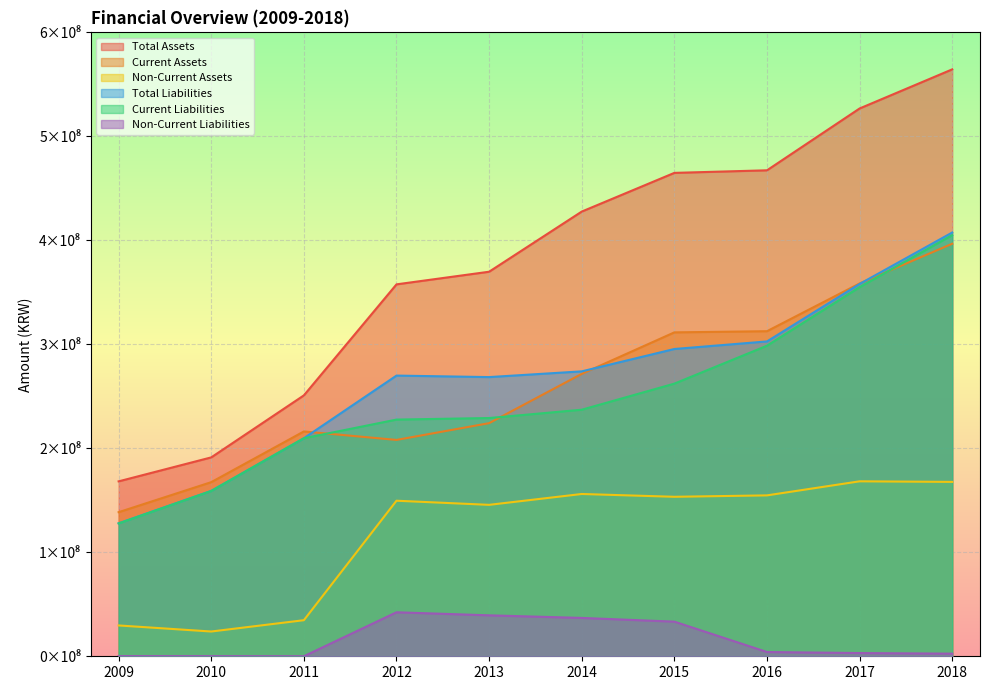

Which series has the widest spread of values?

Total Assets